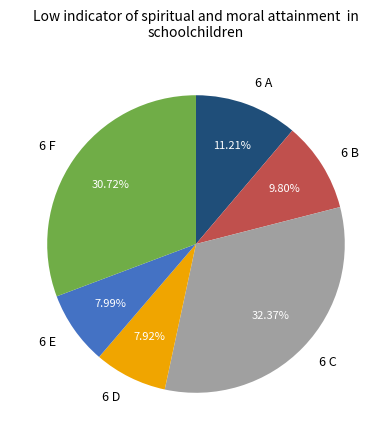

Do 6 C and 6 B together represent more than half of the pie?

No